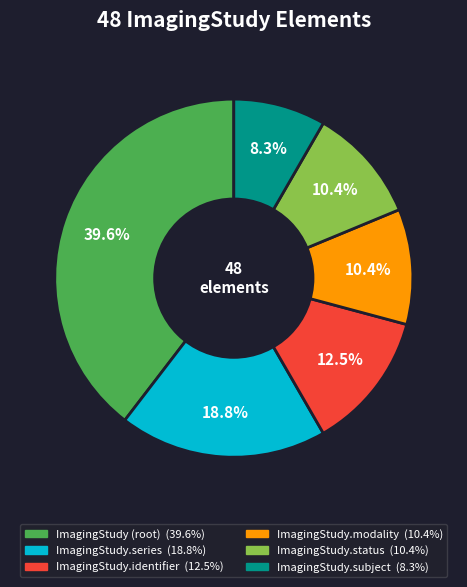

Is there a majority slice in this chart?

No